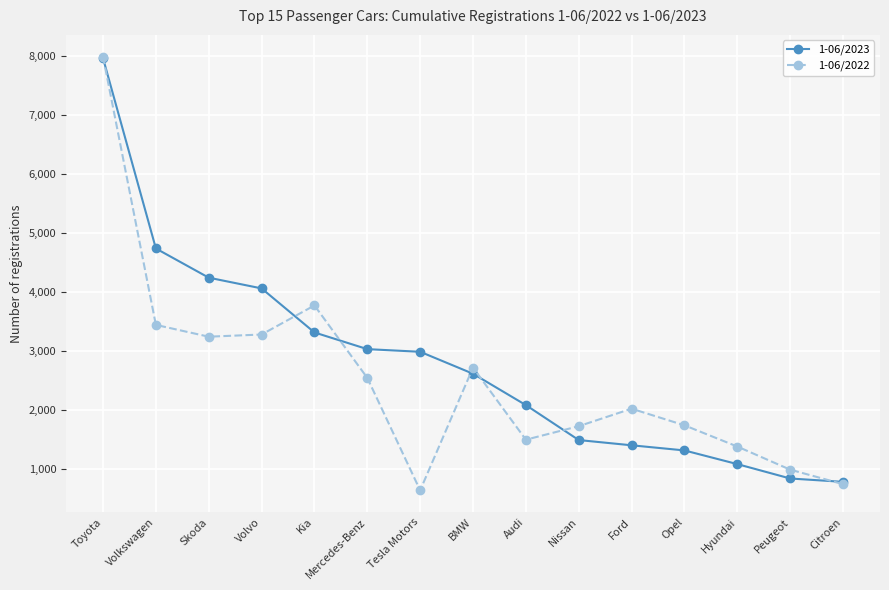

What is the value of the 1-06/2022 point at the 2nd from the left?

3441